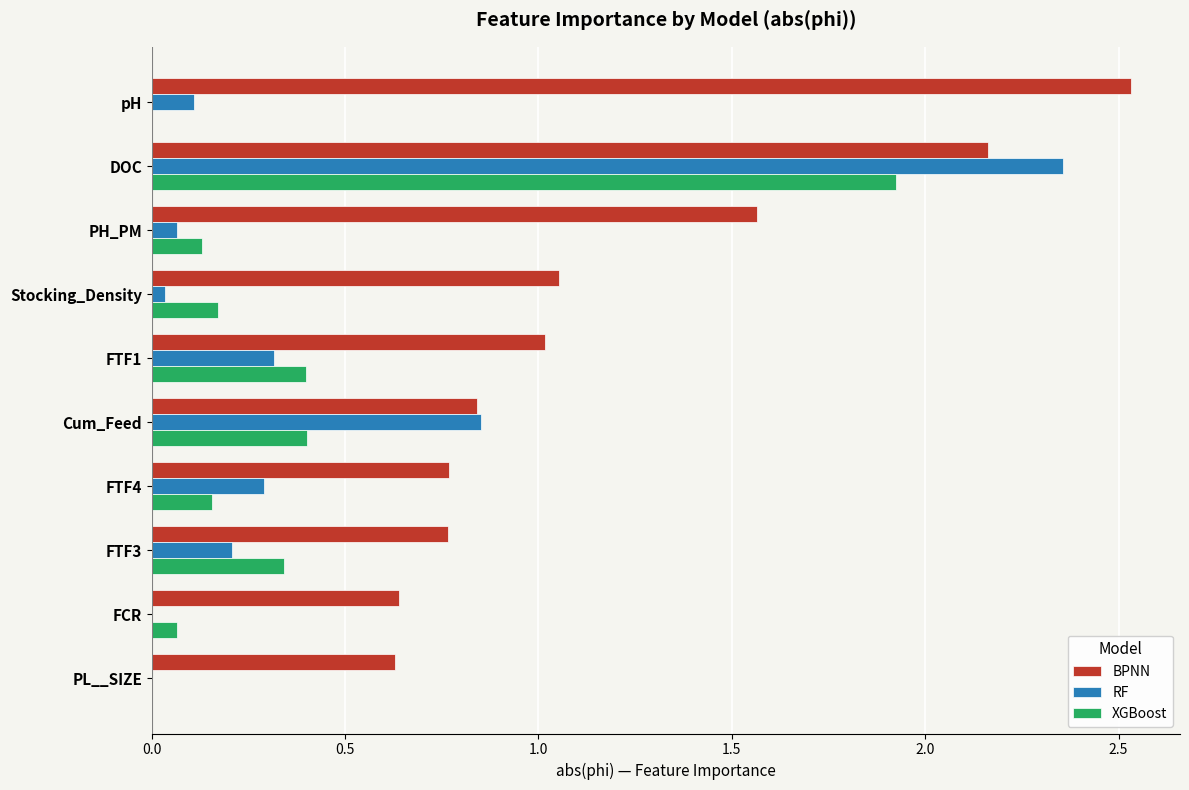

What is the sum of the BPNN values at DOC and Cum_Feed?

3.0